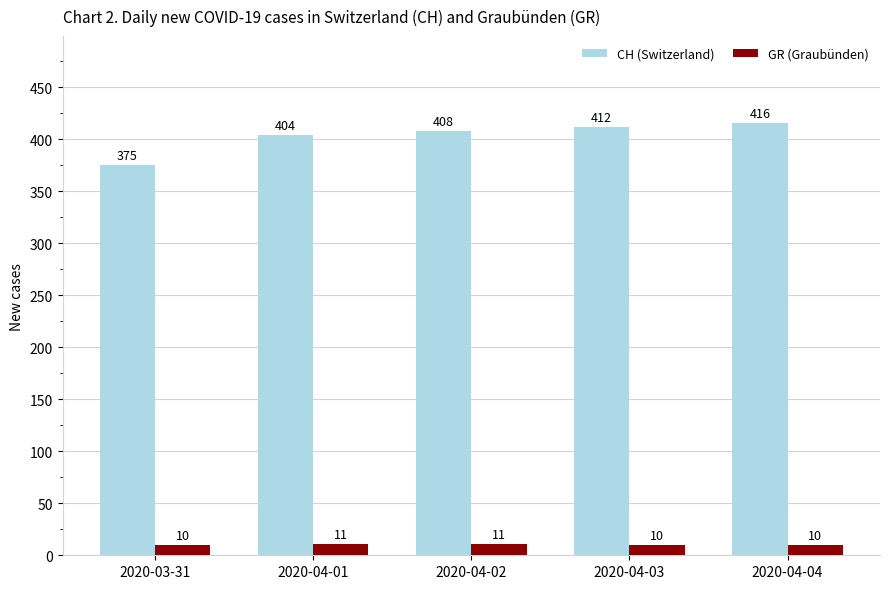

Reading left to right, list all the values displayed in this chart.

CH (Switzerland): 375	404	408	412	416
GR (Graubünden): 10	11	11	10	10